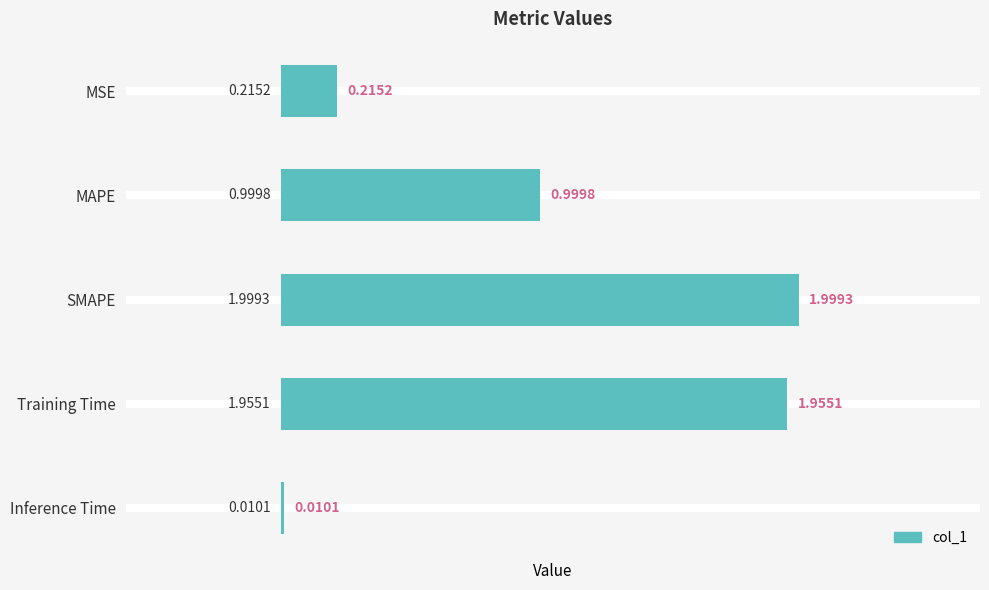

Rank the categories by value from highest to lowest.

SMAPE, Training Time, MAPE, MSE, Inference Time